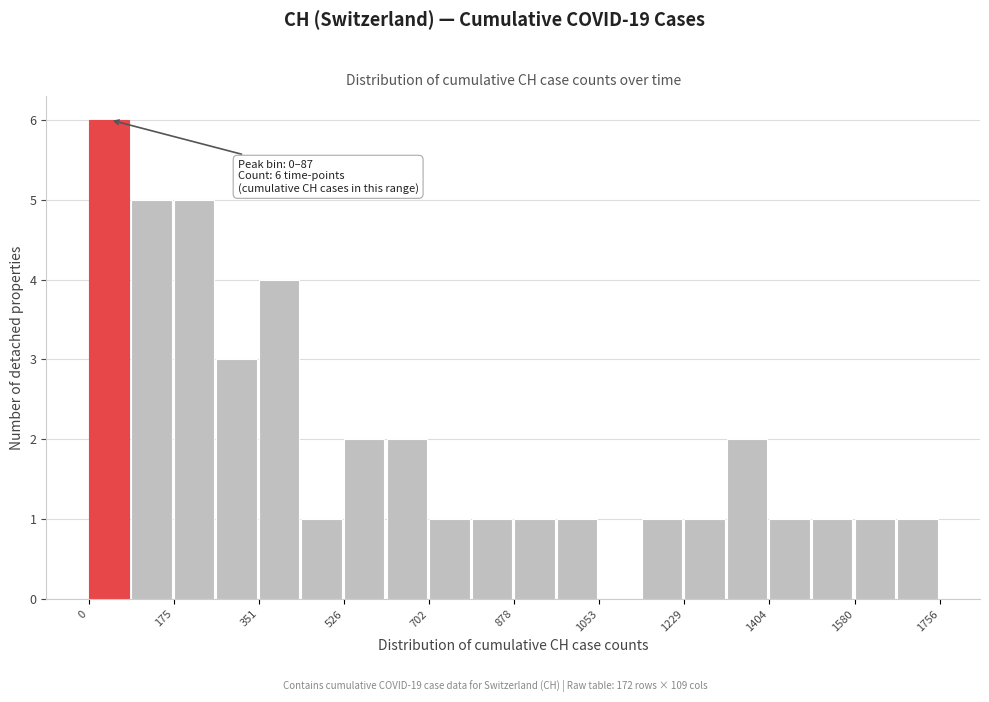

Over which range of the x-axis is the bar tallest?

0 to 80